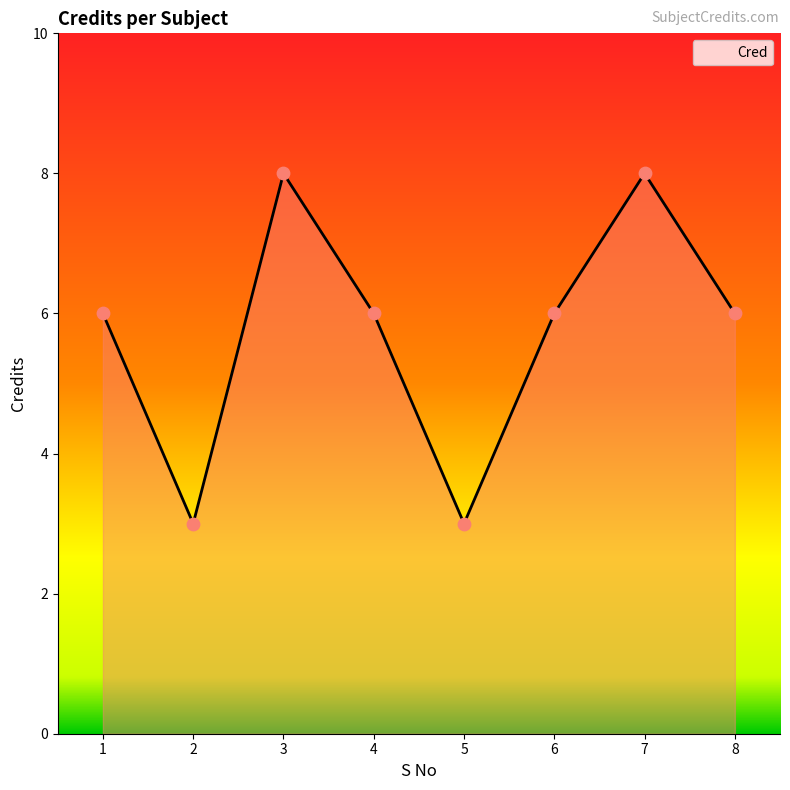

What is the change in value from 2 to 4?

+3